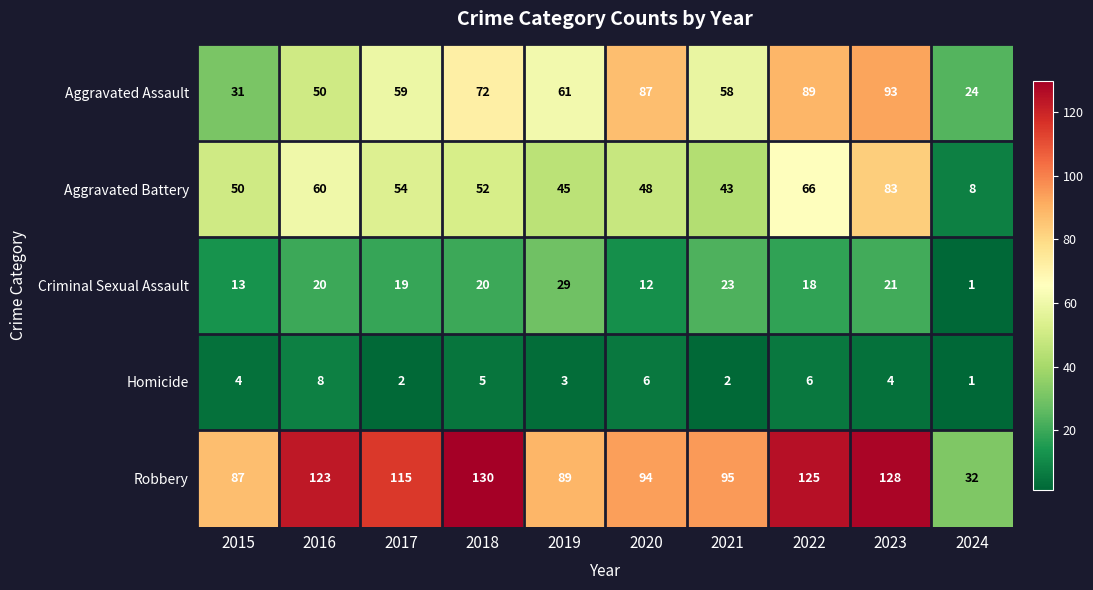

Which series has the largest range (max minus min)?

Robbery